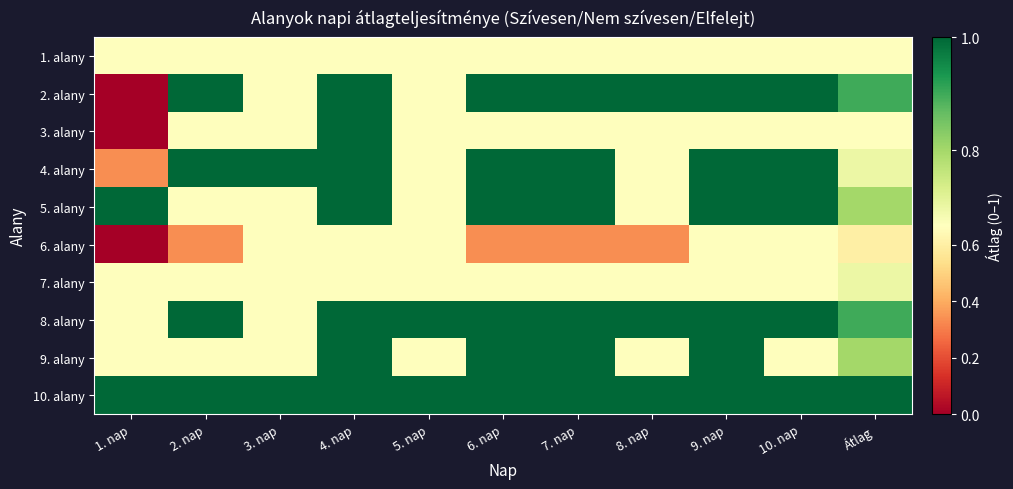

Between 6. nap and 3. nap, which is larger?

6. nap